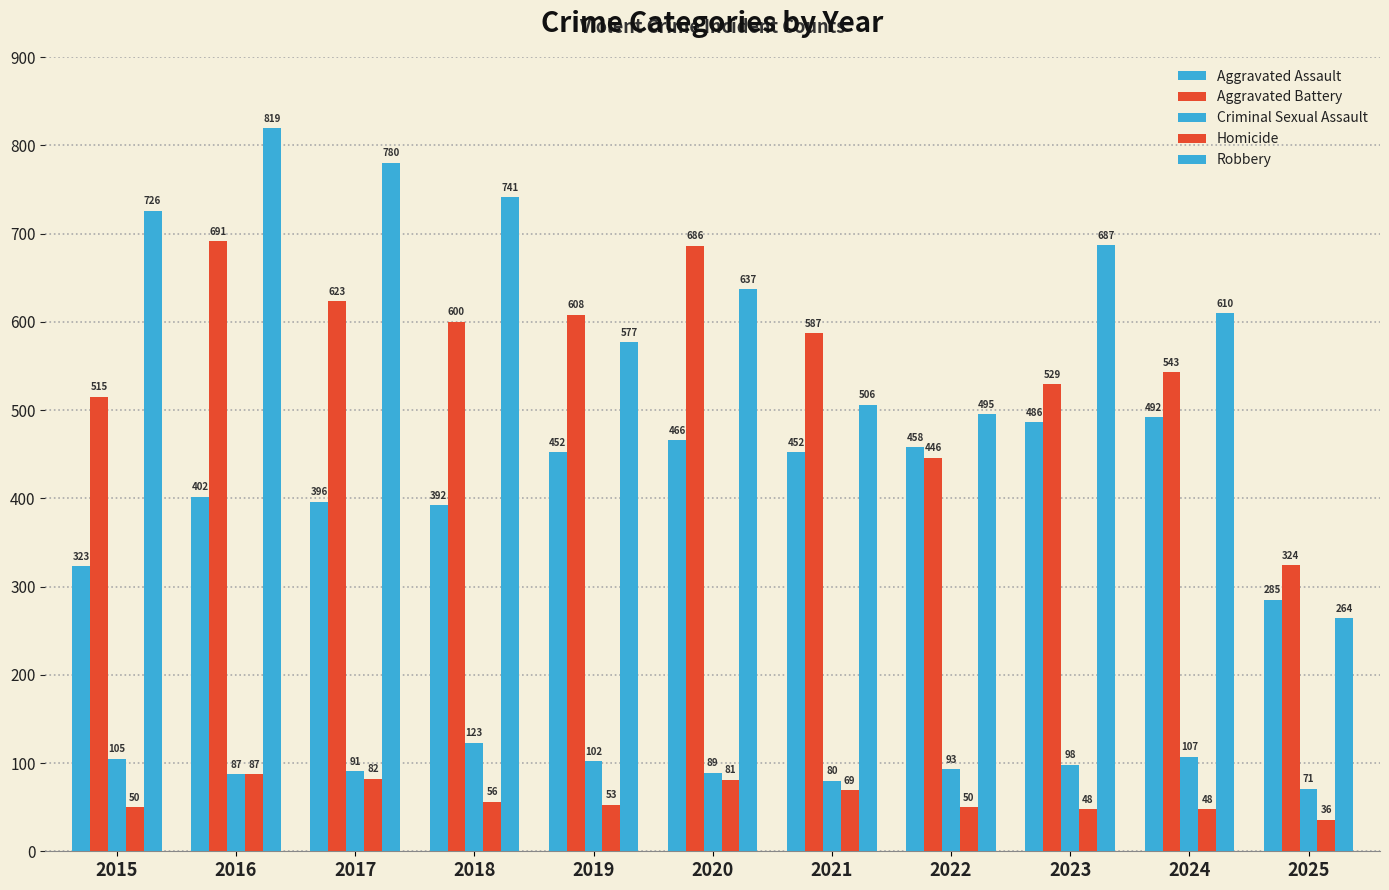

Is the value of Aggravated Battery at 2016 greater than the value of Homicide at 2017?

Yes